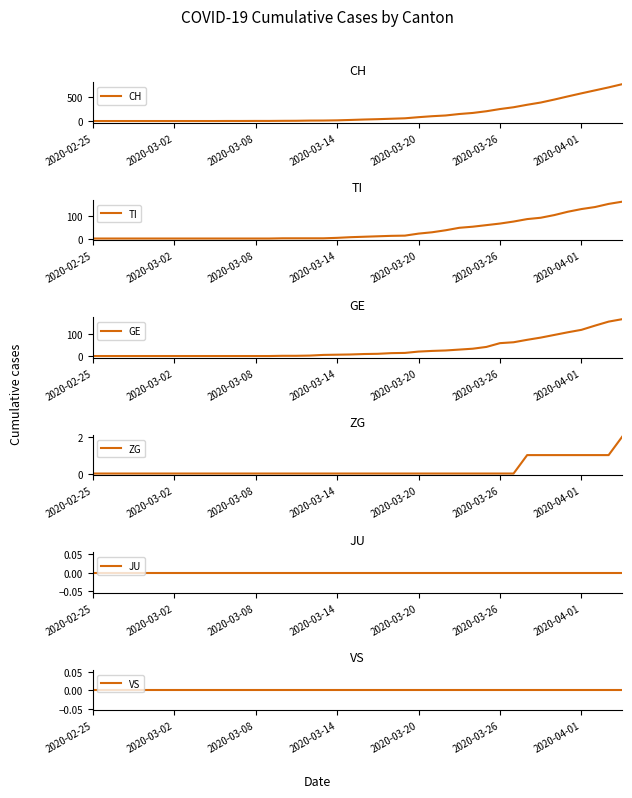

Is the value of CH at 13 greater than the value of JU at 39?

Yes